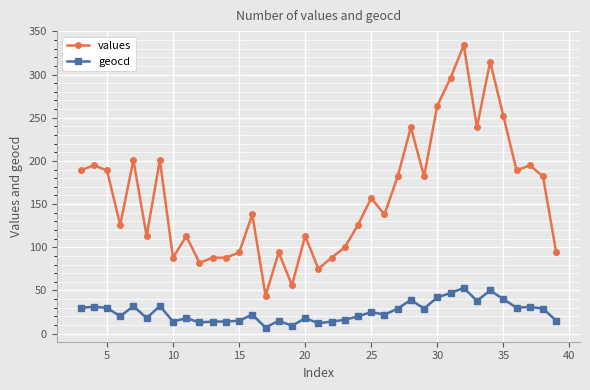

What is the maximum value shown in the chart?

334